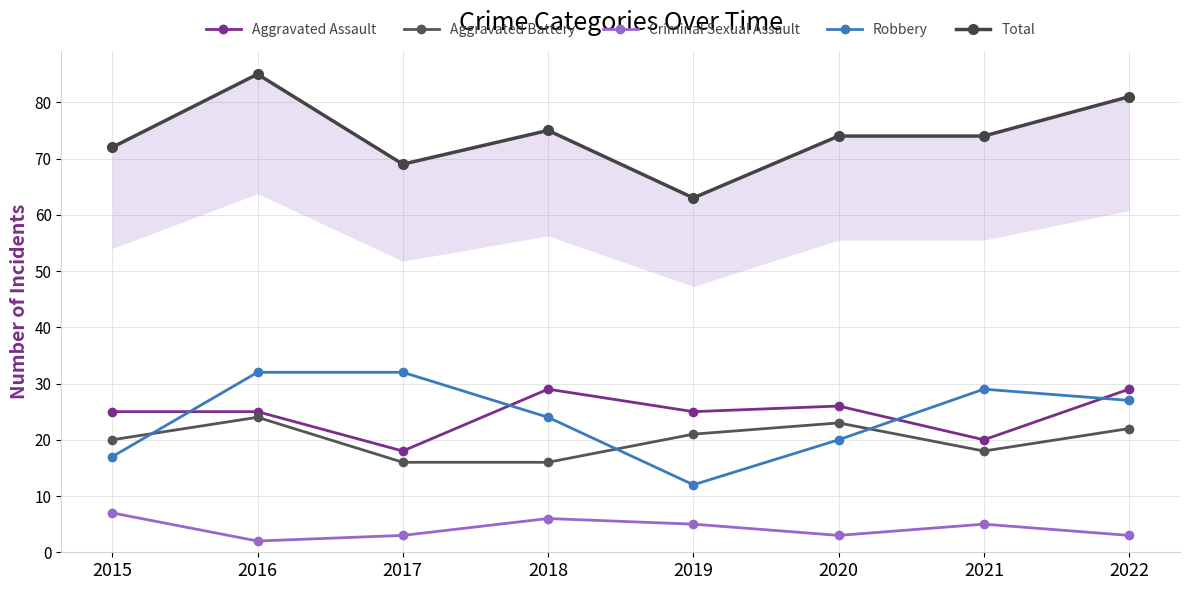

Is it true that Criminal Sexual Assault equals 3 at 2021?

False